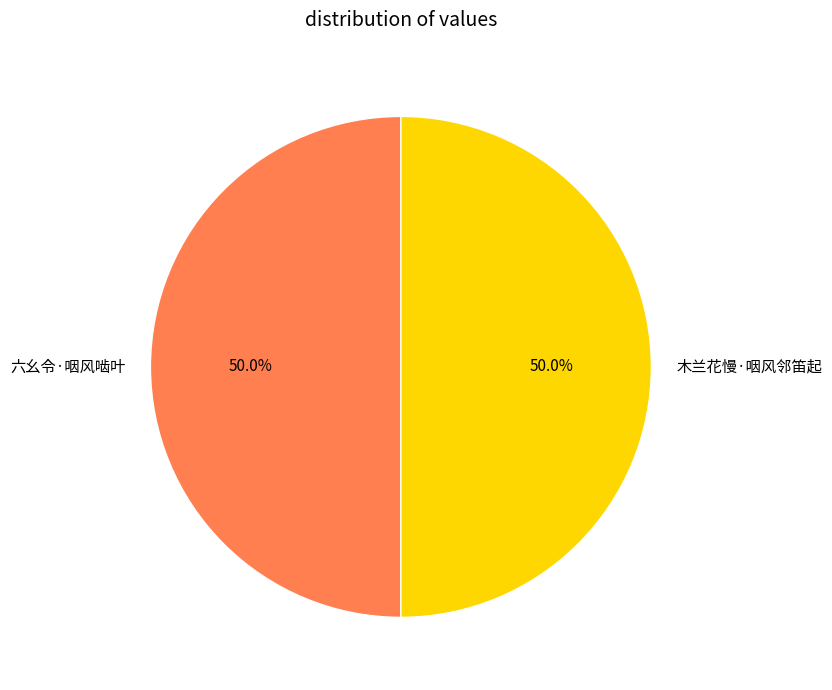

What percentage is NOT represented by 六幺令·咽风啮叶?

50.0%